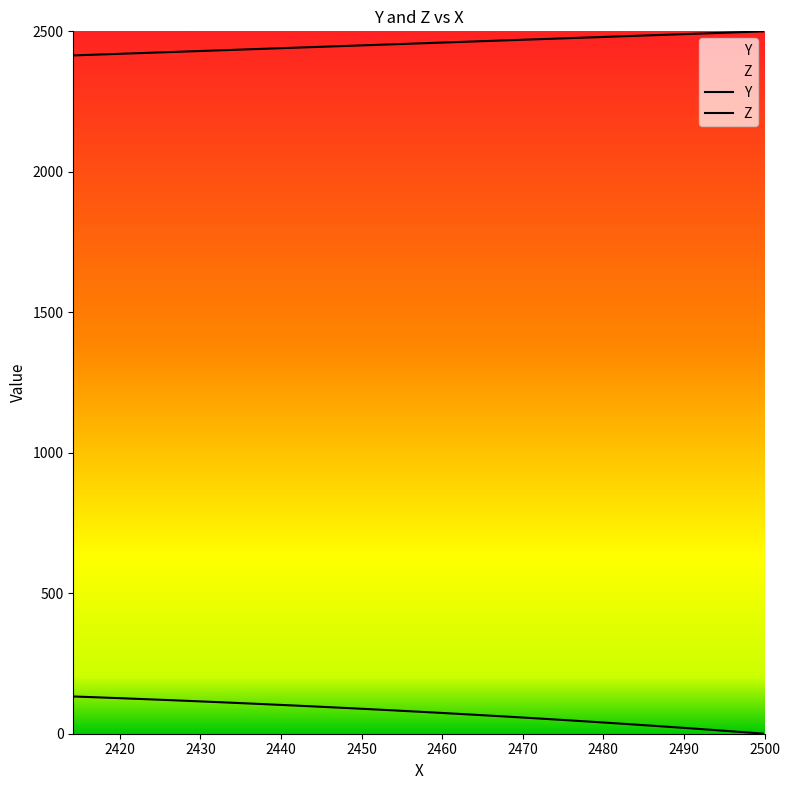

What is the sum of all Y values?

93370.2